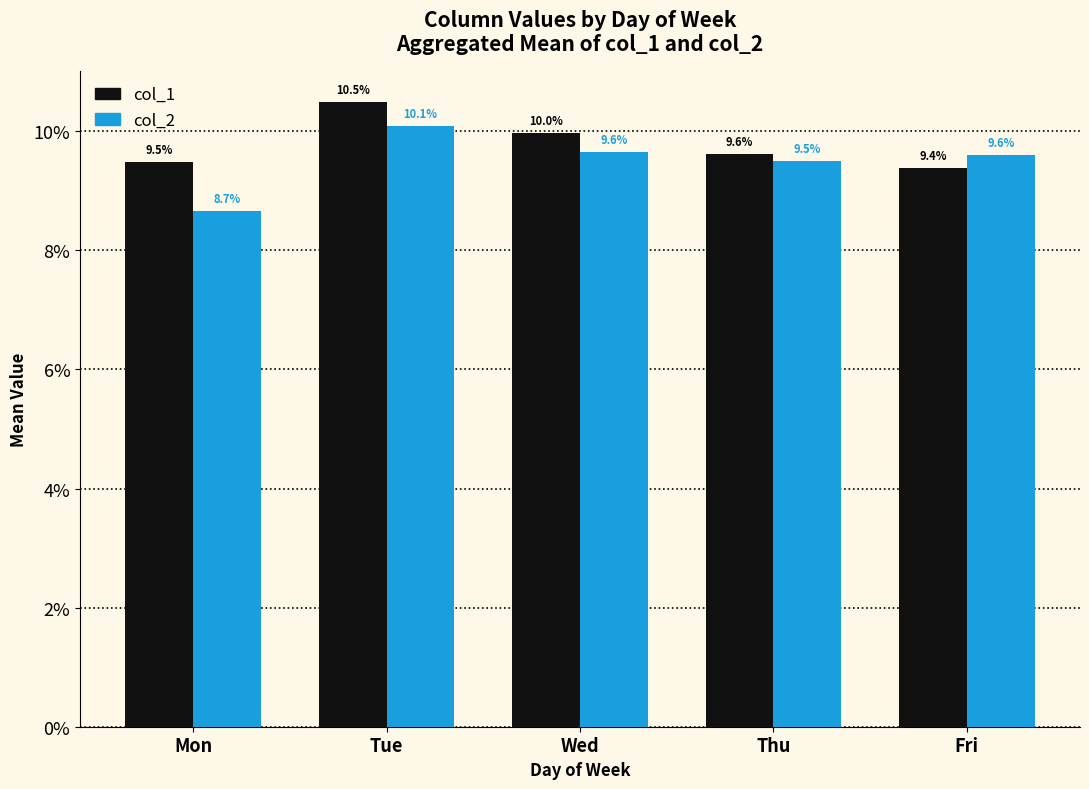

What is the total value across all series at Mon?

0.2